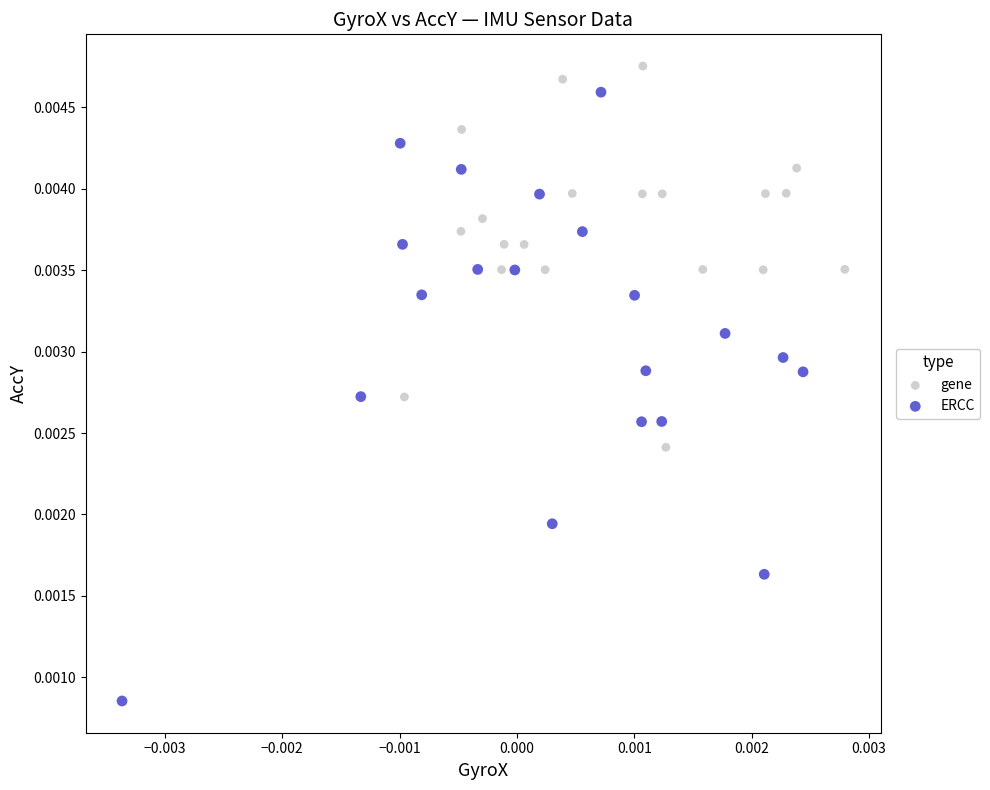

Which series has the widest spread of Y values?

ERCC